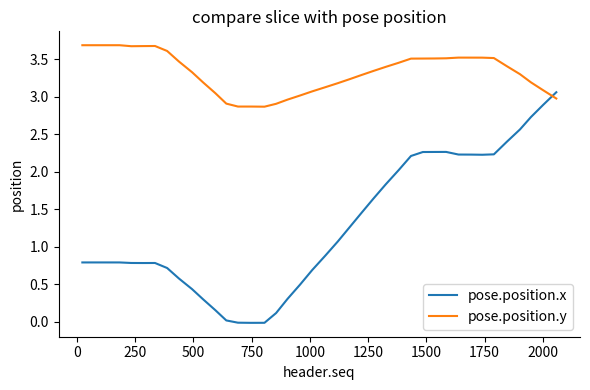

Which series has the largest range (max minus min)?

pose.position.x